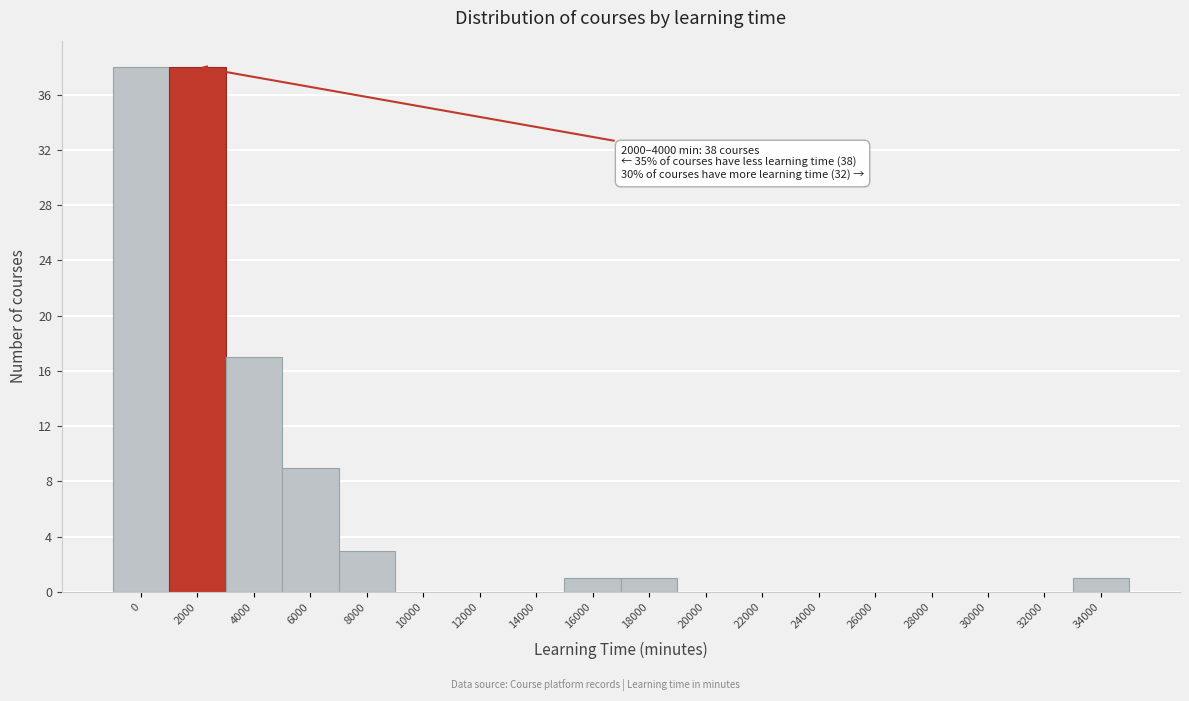

Reading left to right, transcribe all the data shown in this chart.

0=38	2000=38	4000=17	6000=9	8000=3	10000=0	12000=0	14000=0	16000=1	18000=1	20000=0	22000=0	24000=0	26000=0	28000=0	30000=0	32000=0	34000=1